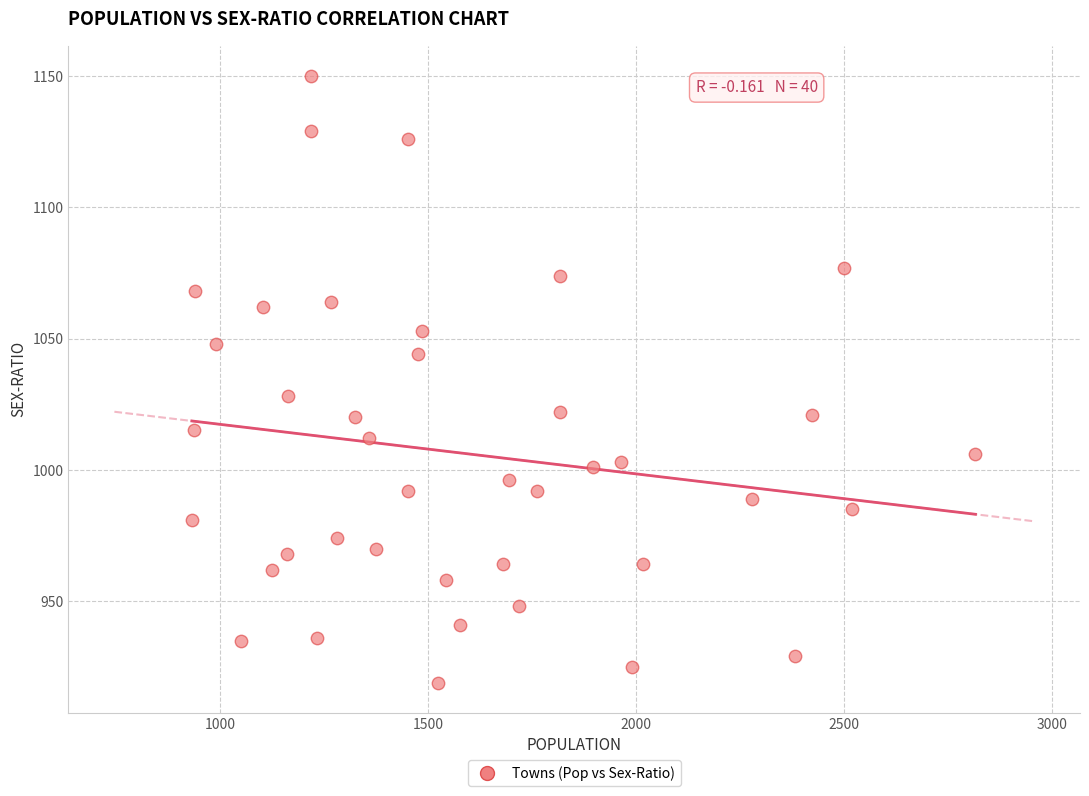

What is the range of Y values (max minus min)?

231